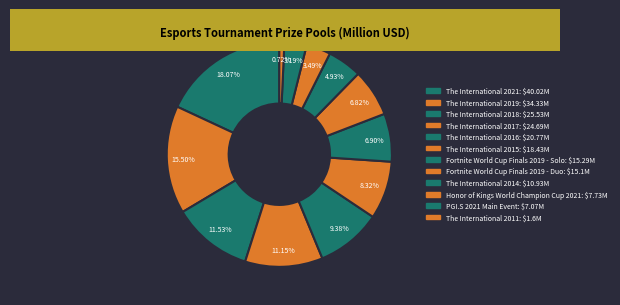

Does any single category account for the majority?

No